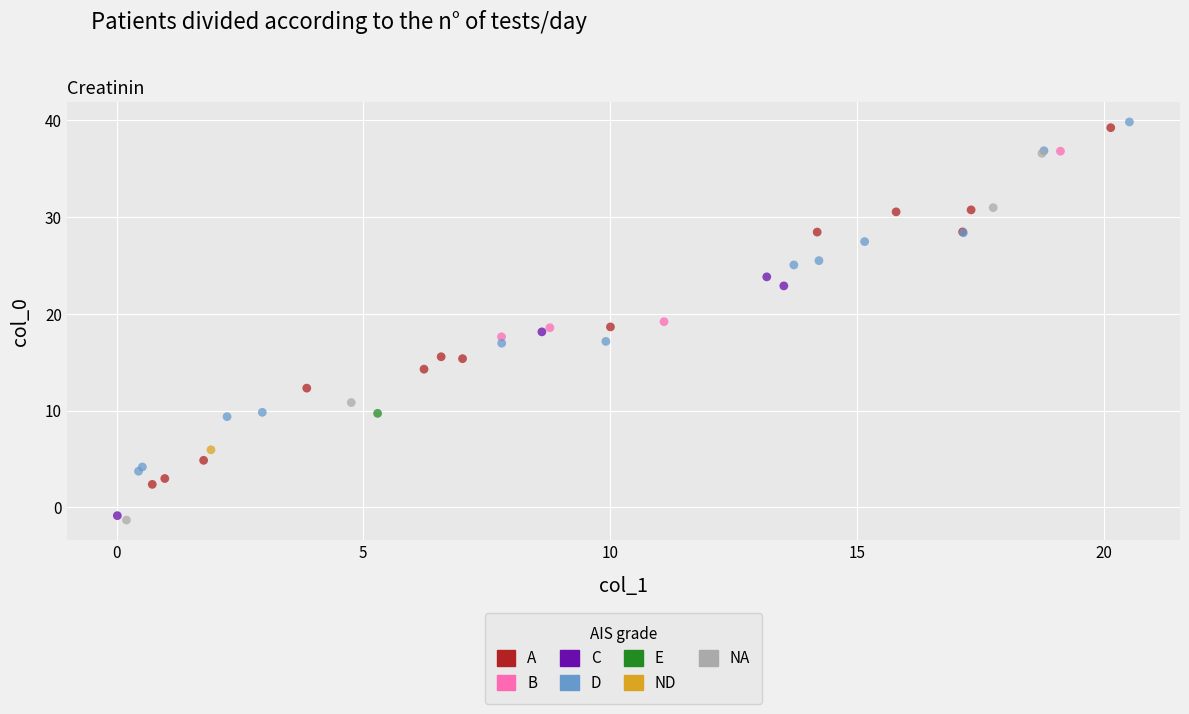

What are all the series names shown in the legend?

A, B, C, D, E, ND, NA